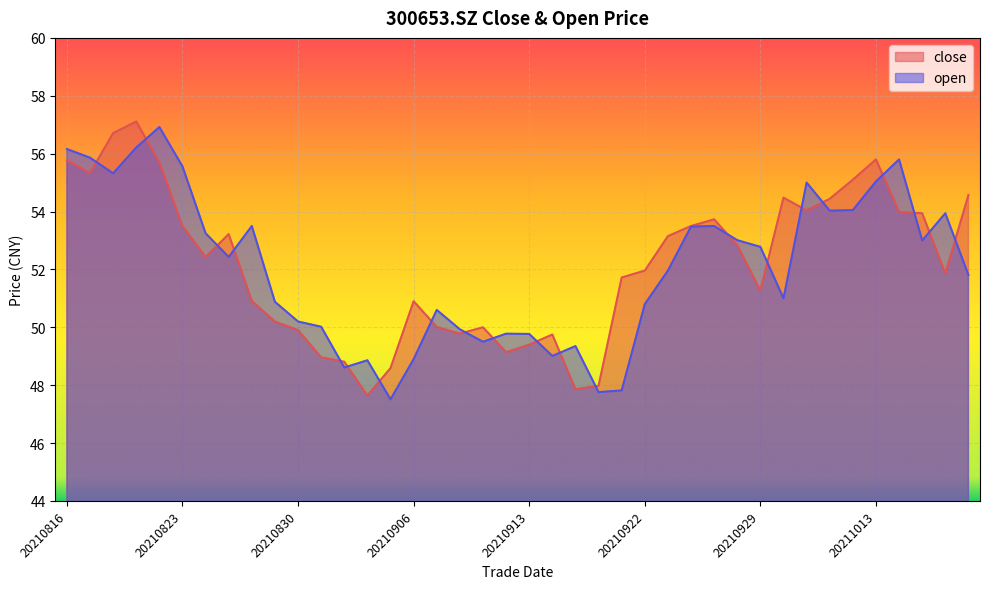

True or false: open has more than 1 points higher than both neighbors.

True